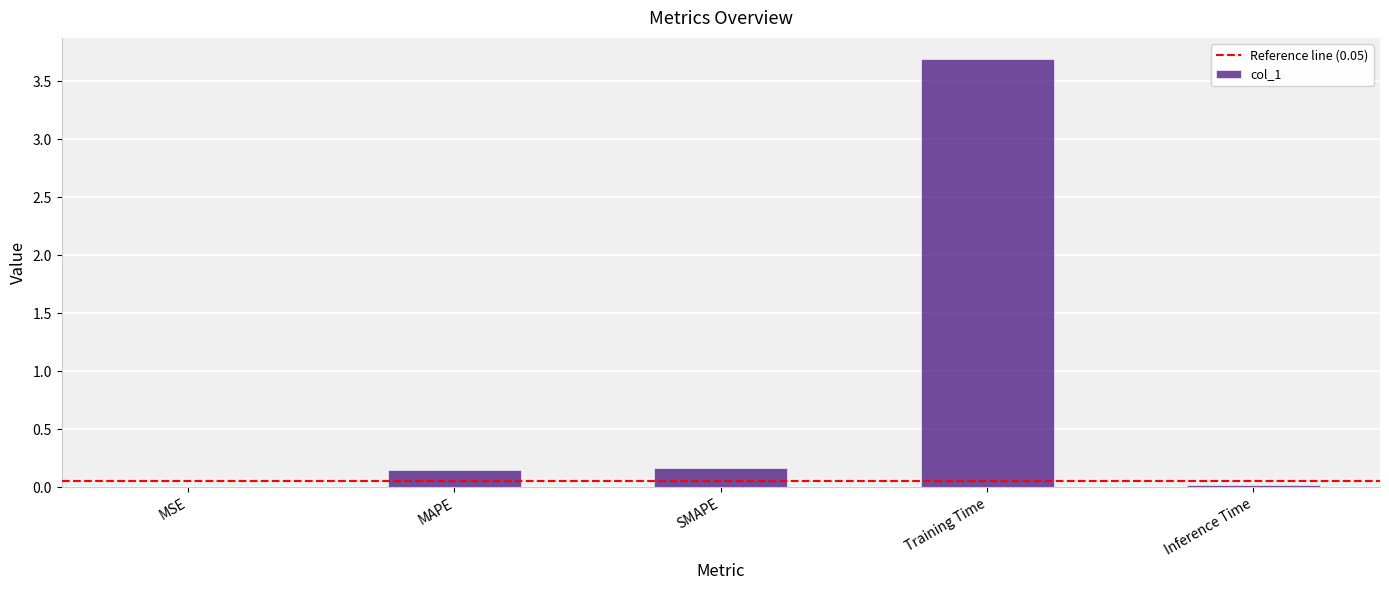

What is the sum of all values?

4.0